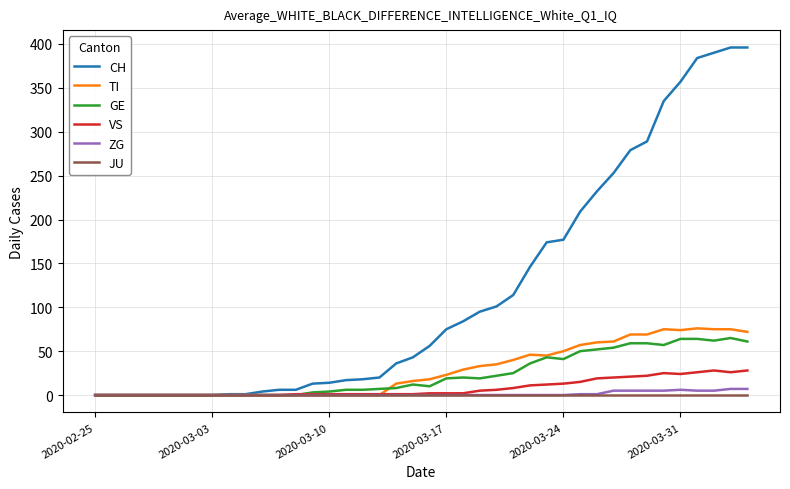

What is the highest value of the CH series?

396